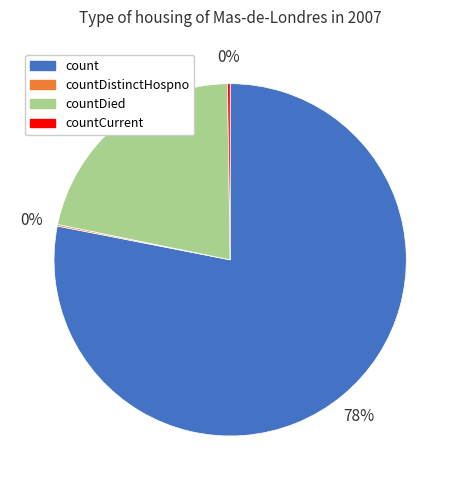

True or false: count accounts for 78% of the total.

True